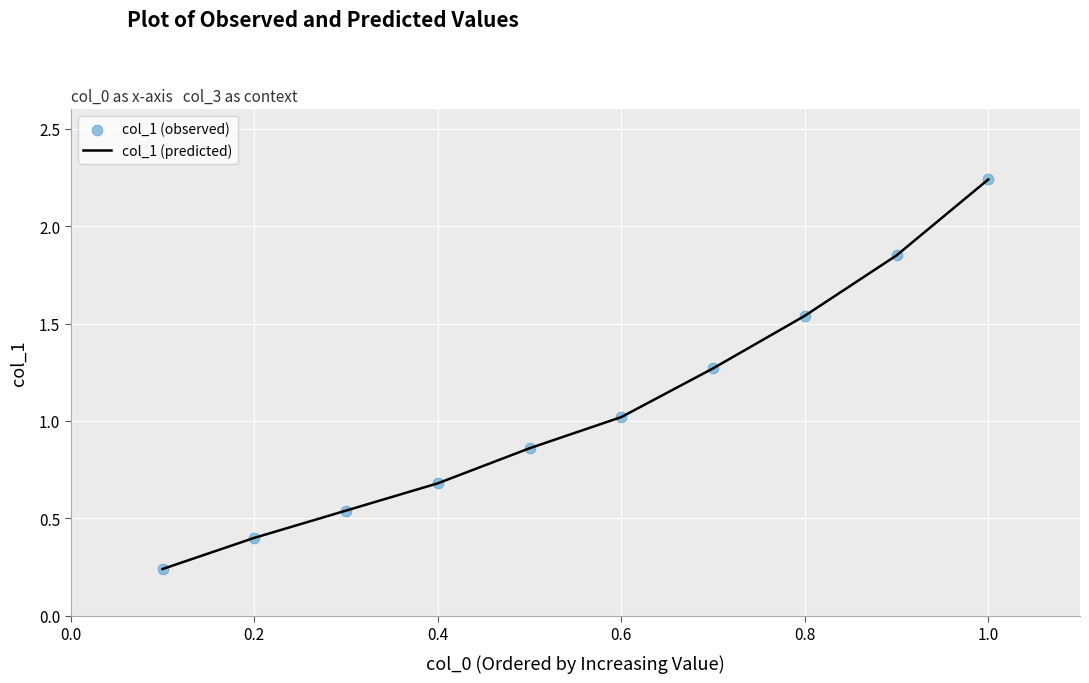

What is the difference between the maximum and minimum values?

2.0